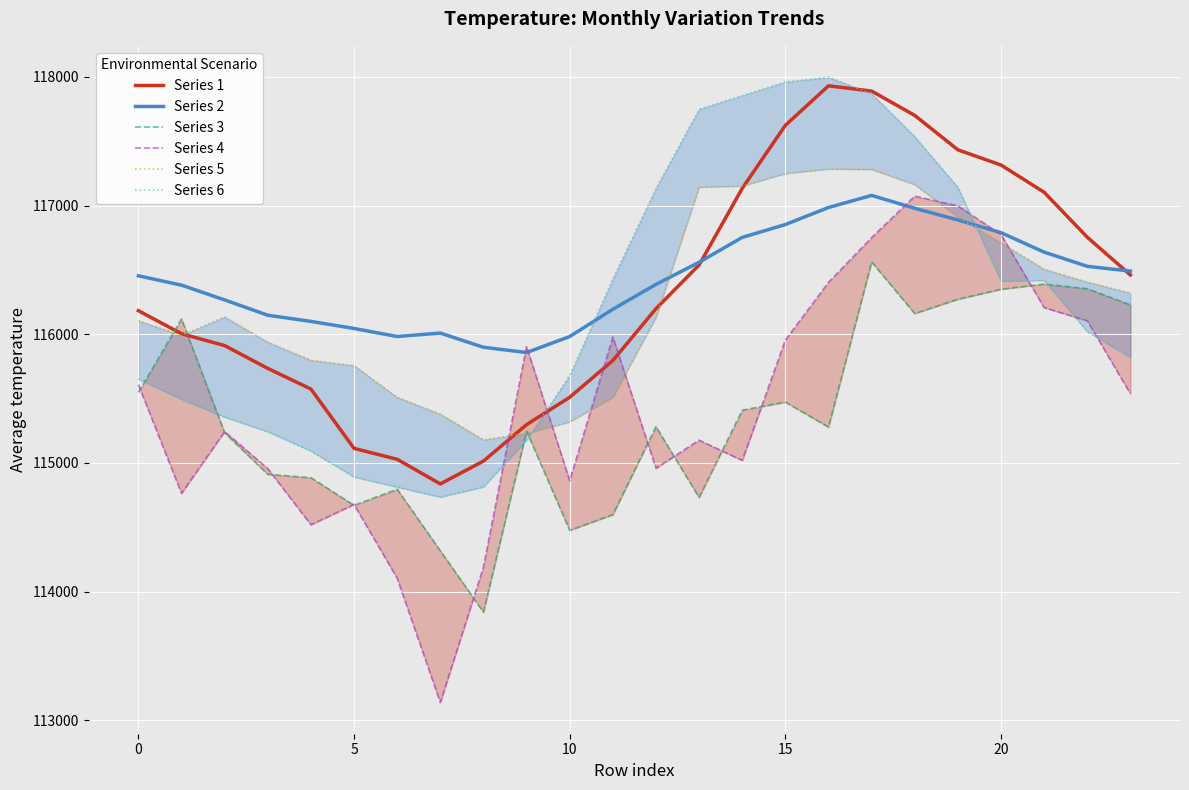

Between 8 and 20, which series saw the biggest shift?

Series 4